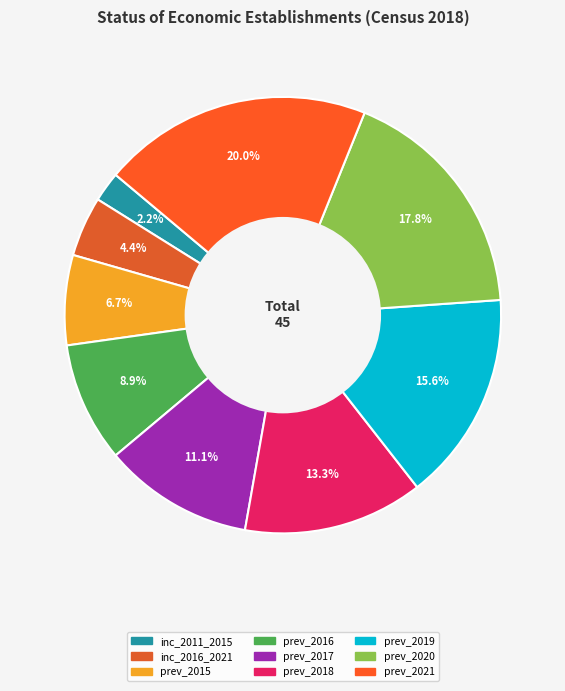

What is the change in value from inc_2016_2021 to prev_2017?

+3